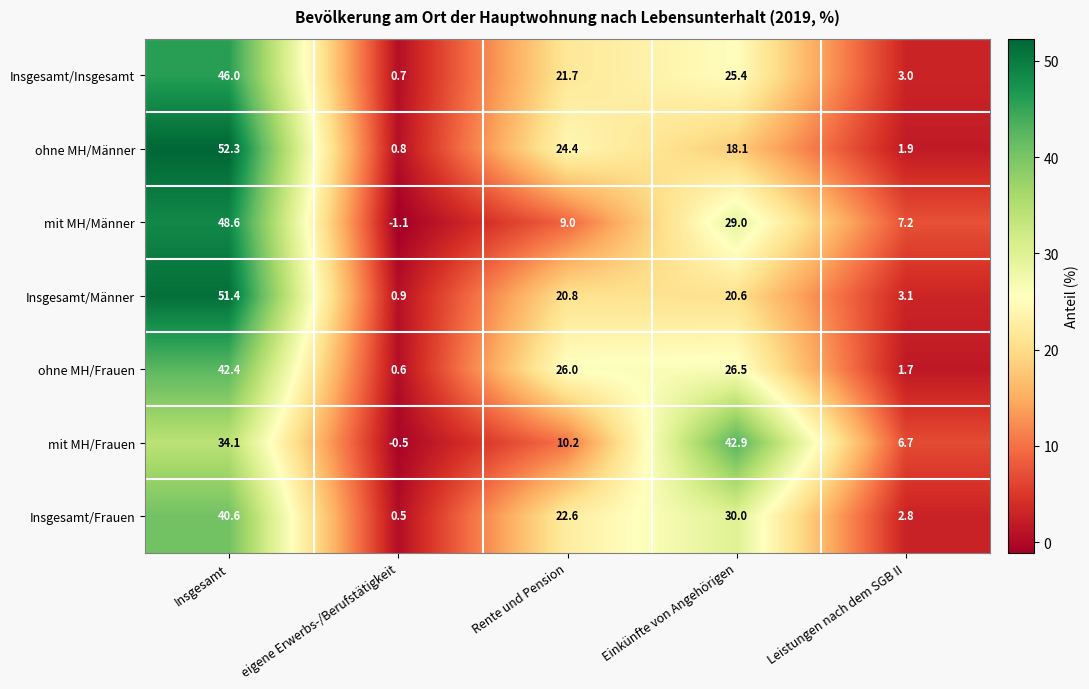

Which label corresponds to the largest value in the chart?

Insgesamt